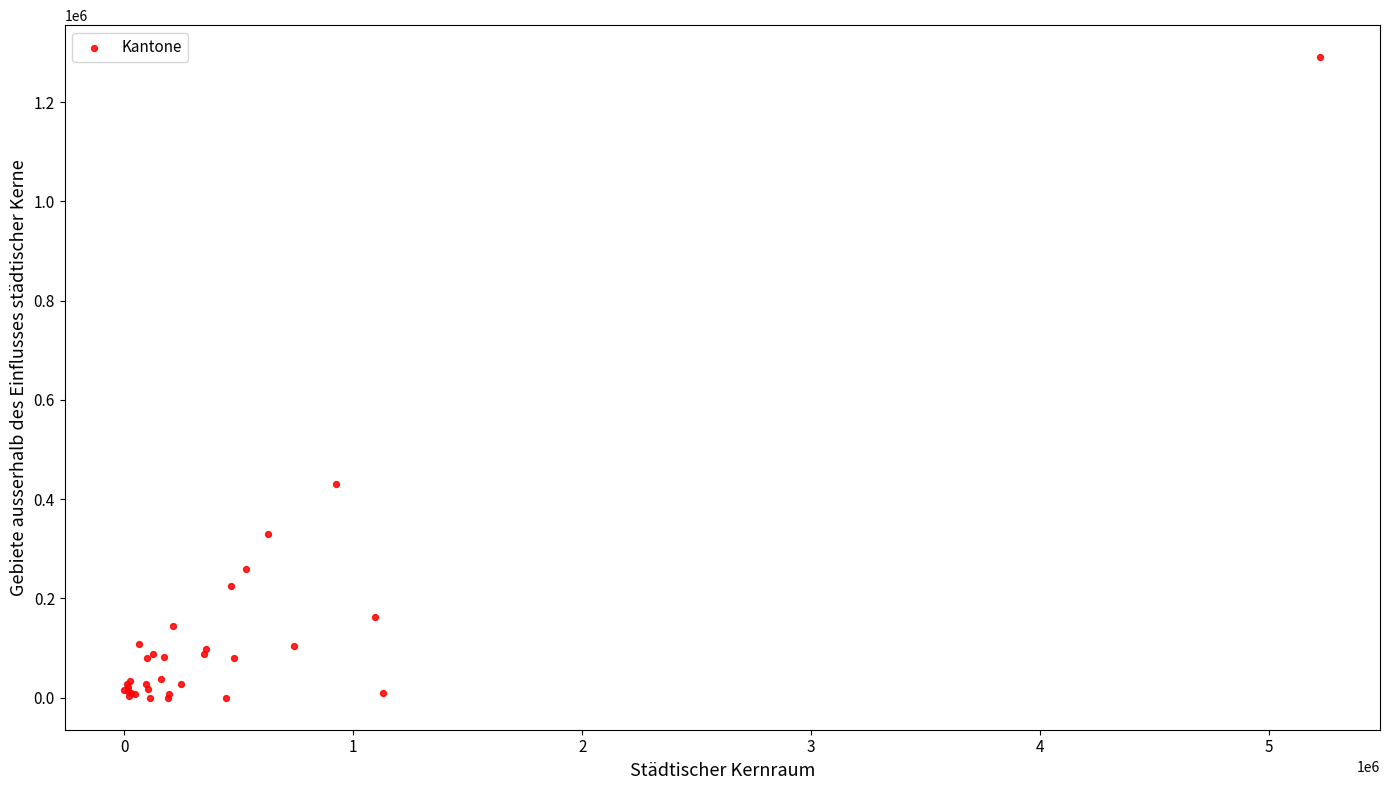

What Y value in the scatter plot is closest to 645191?

429689